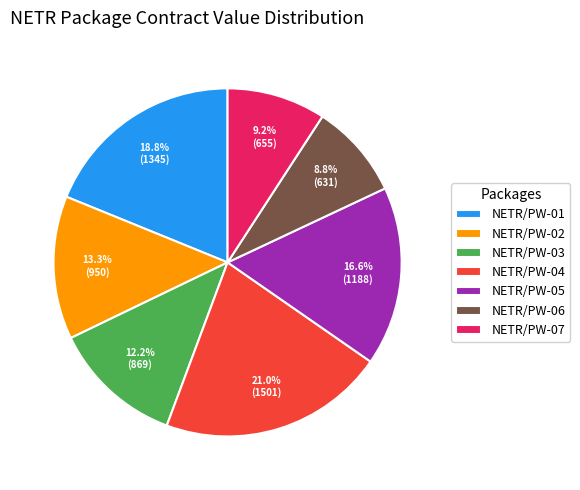

What percentage is the NETR/PW-03 slice, to the nearest percent?

12%